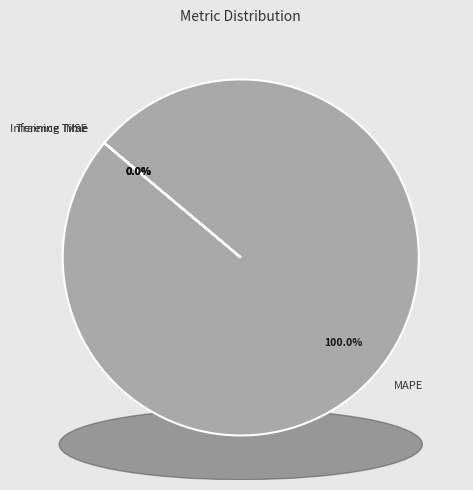

Which slice is the largest?

MAPE